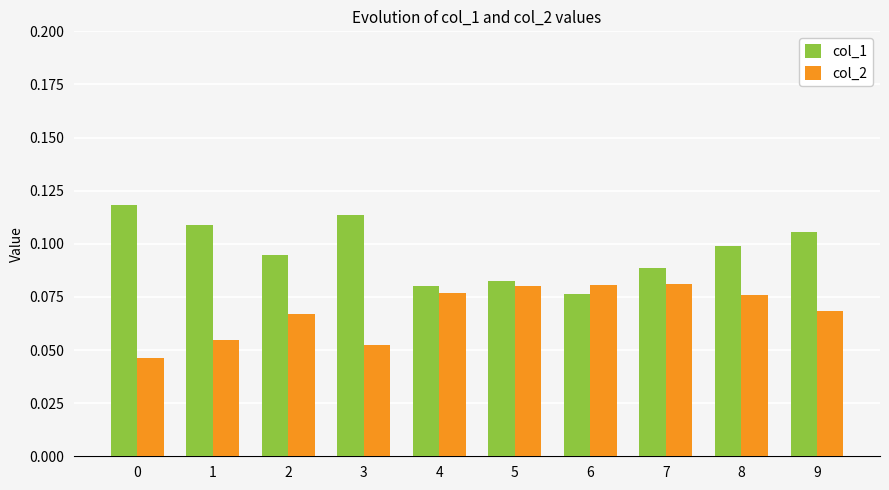

True or false: col_2 has a value of 0.1 at 6.

True